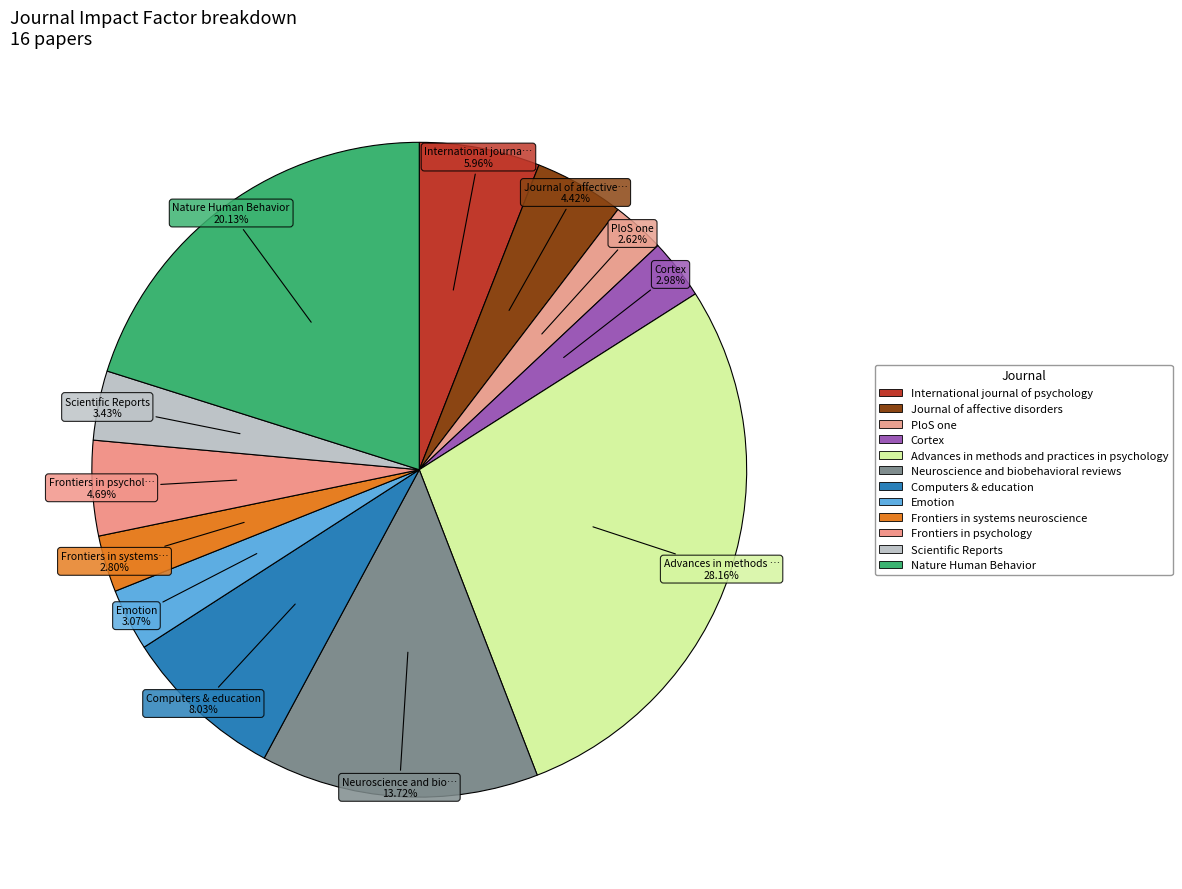

How many segments does this pie chart have?

12